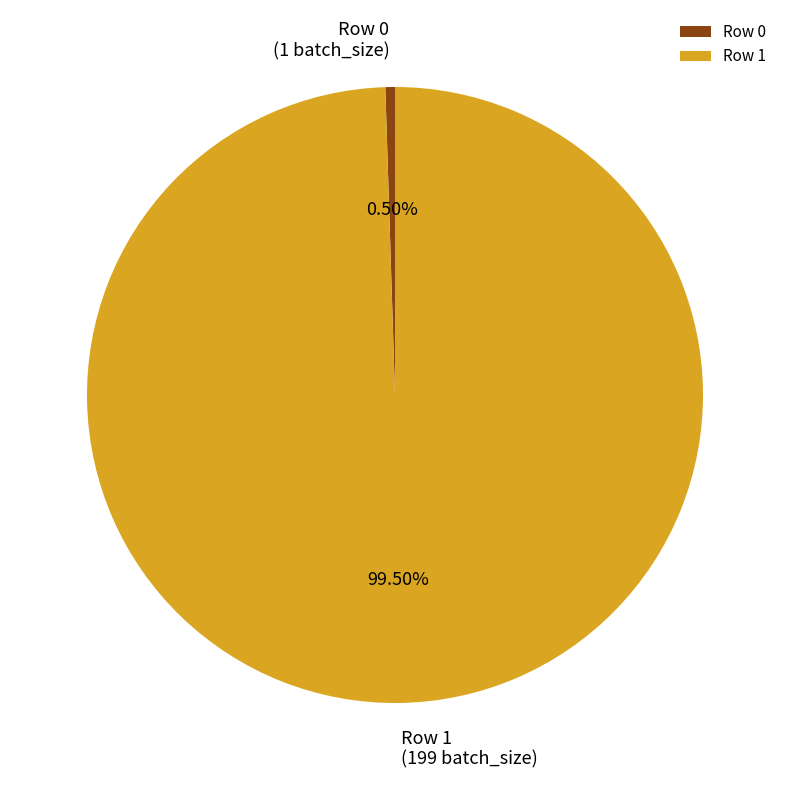

What is the majority slice?

Row 1